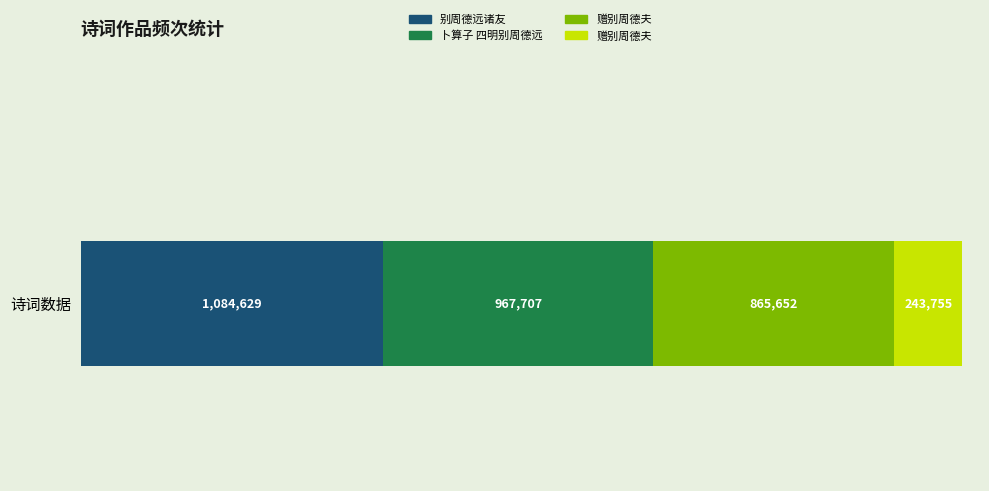

What is the minimum value shown in the chart?

243755